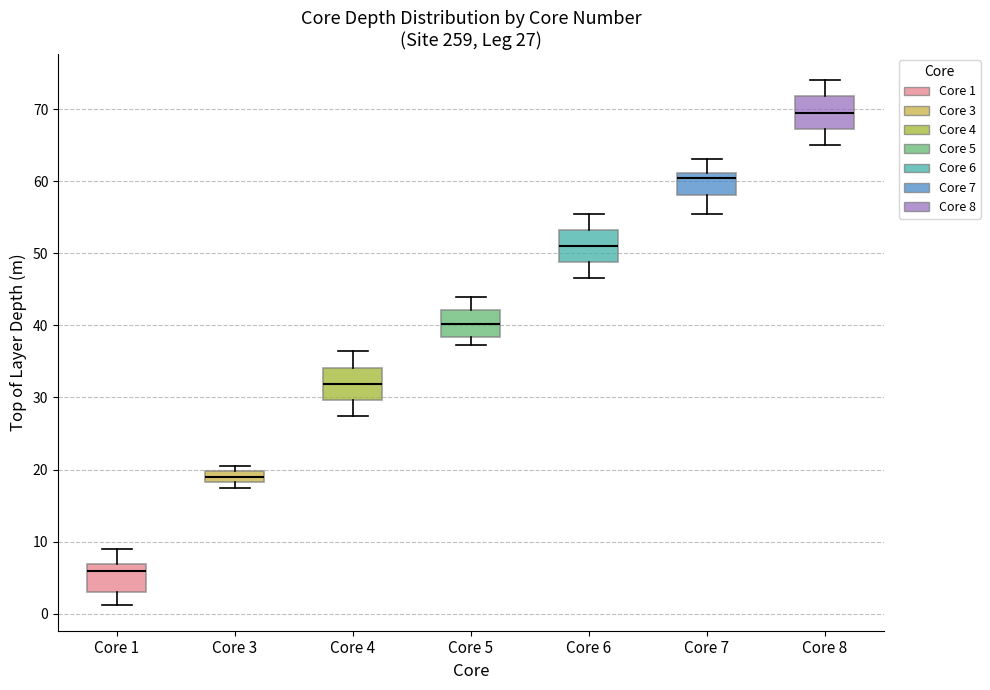

Which box has the lowest median line?

Core 1